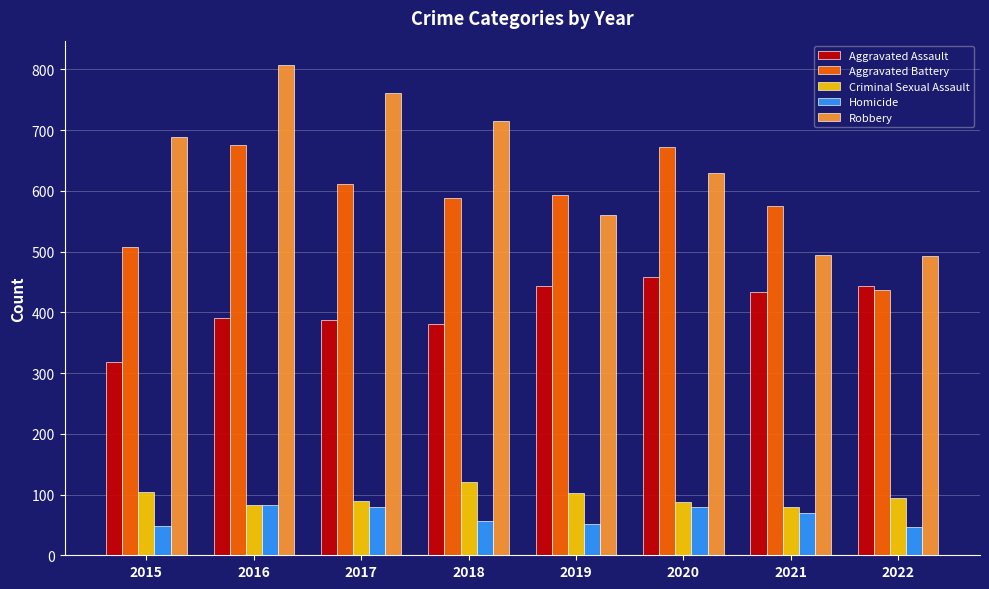

Which series has the largest total across all categories?

Robbery